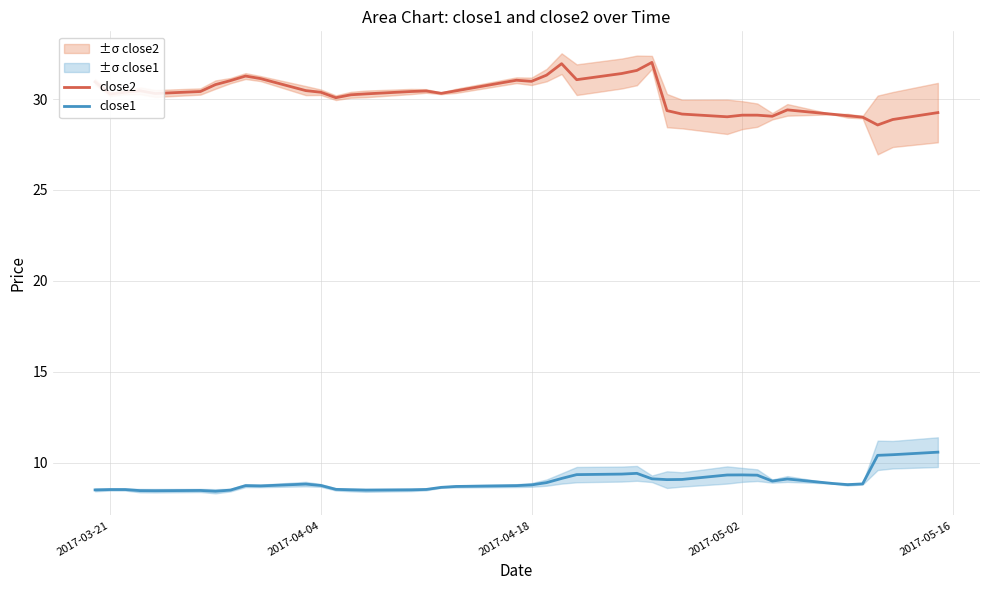

Reading left to right, what are all the values shown in this chart?

close2: 30.9	30.3	30.4	30.5	30.3	30.4	30.8	31.0	31.3	31.1	30.5	30.4	30.1	30.2	30.3	30.4	30.4	30.3	30.5	31.0	31.0	31.3	31.9	31.1	31.4	31.6	32.0	29.4	29.2	29.0	29.1	29.1	29.1	29.4	29.2	29.1	29.0	28.6	28.9	29.3
close1: 8.5	8.5	8.5	8.5	8.5	8.5	8.4	8.5	8.7	8.7	8.8	8.8	8.5	8.5	8.5	8.5	8.5	8.7	8.7	8.7	8.8	8.9	9.1	9.3	9.4	9.4	9.1	9.1	9.1	9.3	9.3	9.3	9.0	9.1	8.9	8.8	8.8	10.4	10.4	10.6